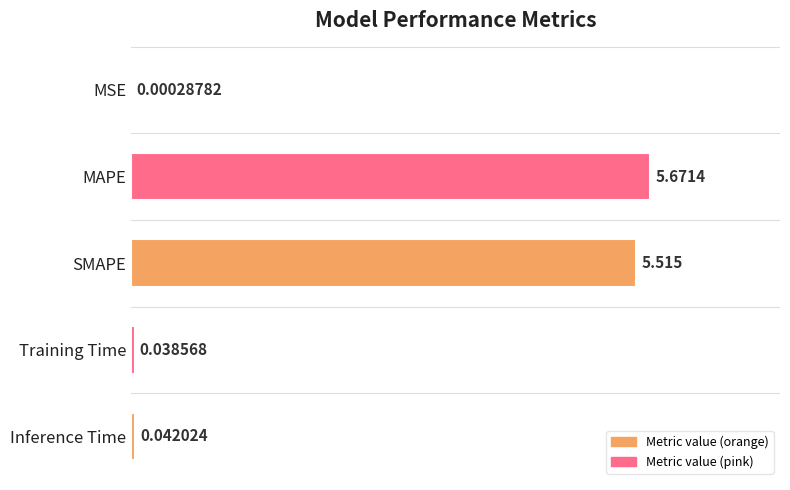

Which label corresponds to the largest value in the chart?

MAPE